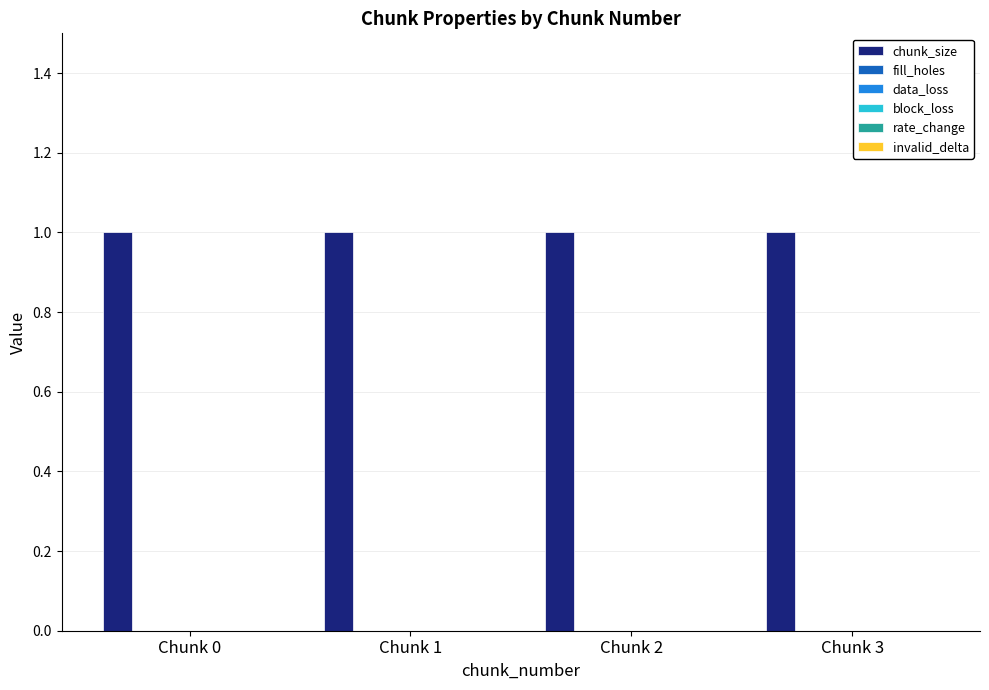

Does the chart contain any negative values?

No